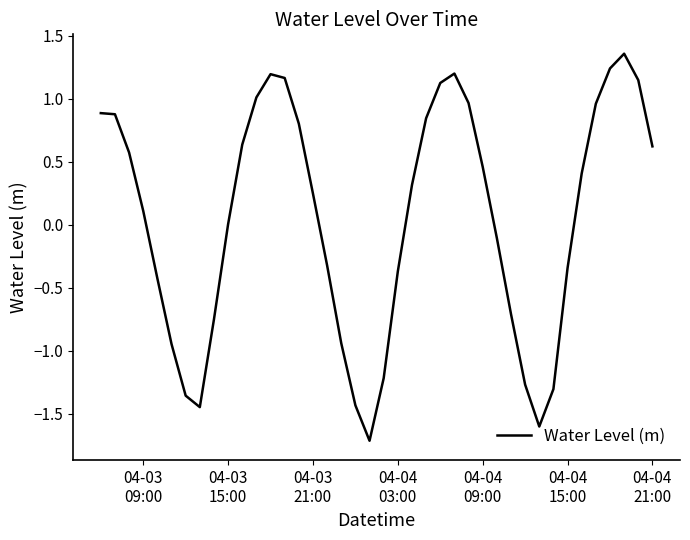

What is the difference between the maximum and minimum values?

3.1